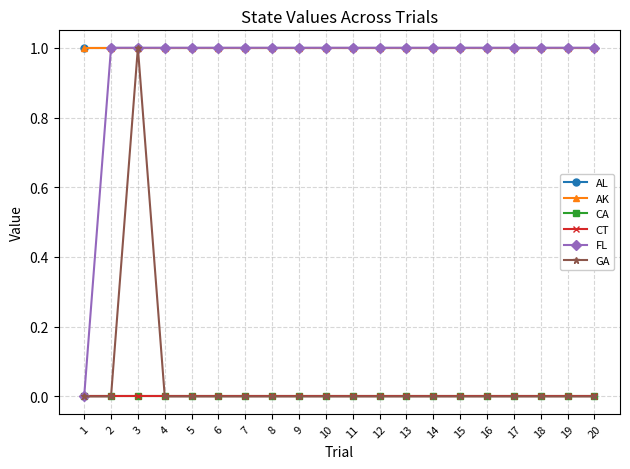

Reading right to left, transcribe all the data shown in this chart.

AL: 20=1	19=1	18=1	17=1	16=1	15=1	14=1	13=1	12=1	11=1	10=1	9=1	8=1	7=1	6=1	5=1	4=1	3=1	2=1	1=1
AK: 20=1	19=1	18=1	17=1	16=1	15=1	14=1	13=1	12=1	11=1	10=1	9=1	8=1	7=1	6=1	5=1	4=1	3=1	2=1	1=1
CA: 20=0	19=0	18=0	17=0	16=0	15=0	14=0	13=0	12=0	11=0	10=0	9=0	8=0	7=0	6=0	5=0	4=0	3=0	2=0	1=0
CT: 20=0	19=0	18=0	17=0	16=0	15=0	14=0	13=0	12=0	11=0	10=0	9=0	8=0	7=0	6=0	5=0	4=0	3=0	2=0	1=0
FL: 20=1	19=1	18=1	17=1	16=1	15=1	14=1	13=1	12=1	11=1	10=1	9=1	8=1	7=1	6=1	5=1	4=1	3=1	2=1	1=0
GA: 20=0	19=0	18=0	17=0	16=0	15=0	14=0	13=0	12=0	11=0	10=0	9=0	8=0	7=0	6=0	5=0	4=0	3=1	2=0	1=0